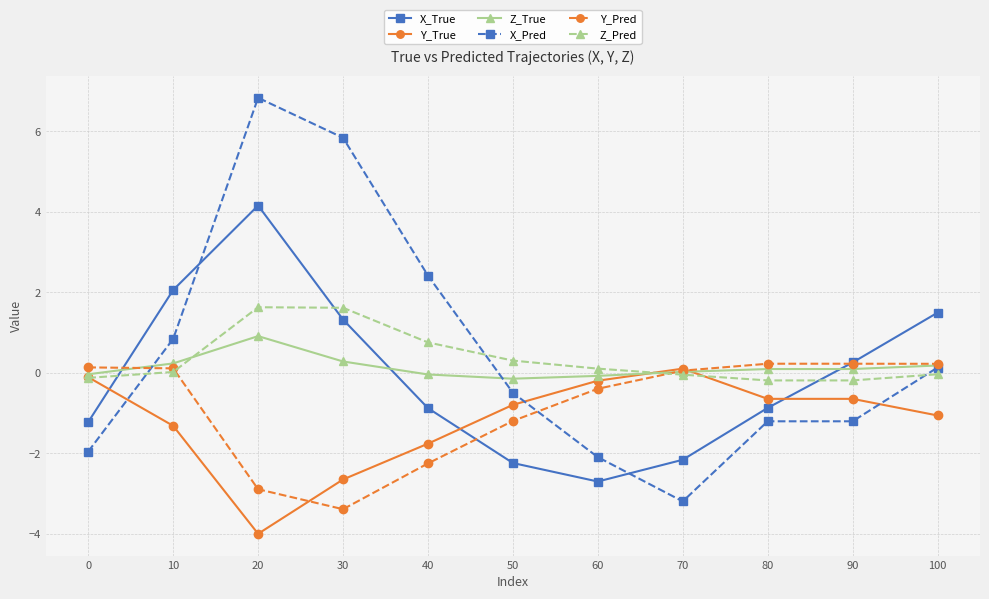

Is it true that Y_True equals -2.3 at 10?

False